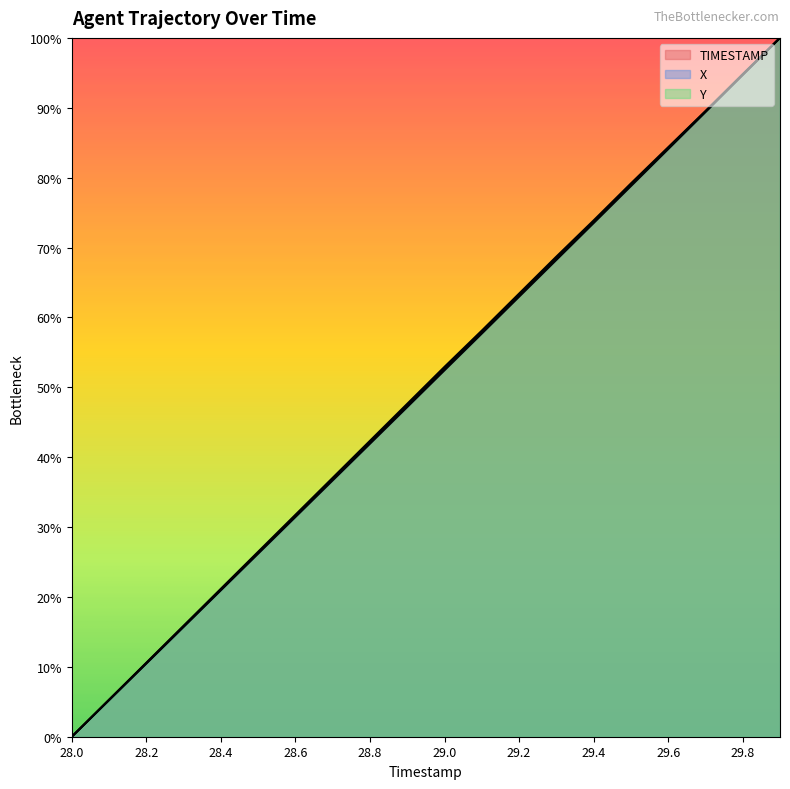

List the series in order of their overall mean, highest first.

Y, TIMESTAMP, X